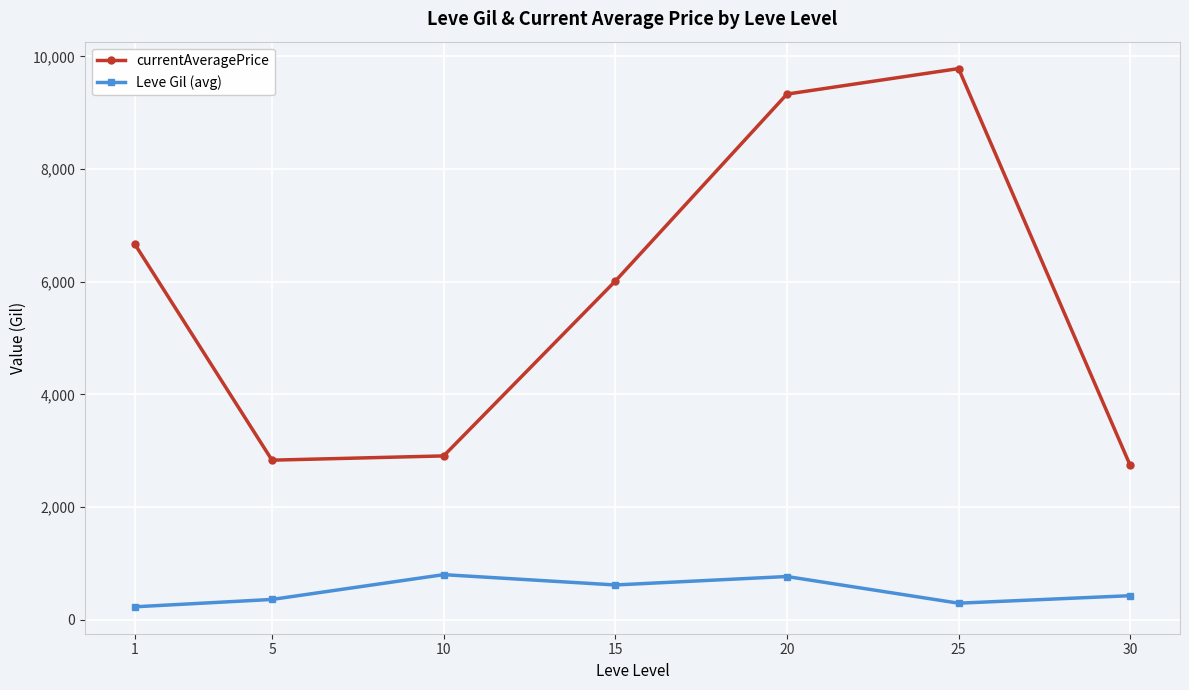

The currentAveragePrice series shows 638.2 at 10. True or false?

False